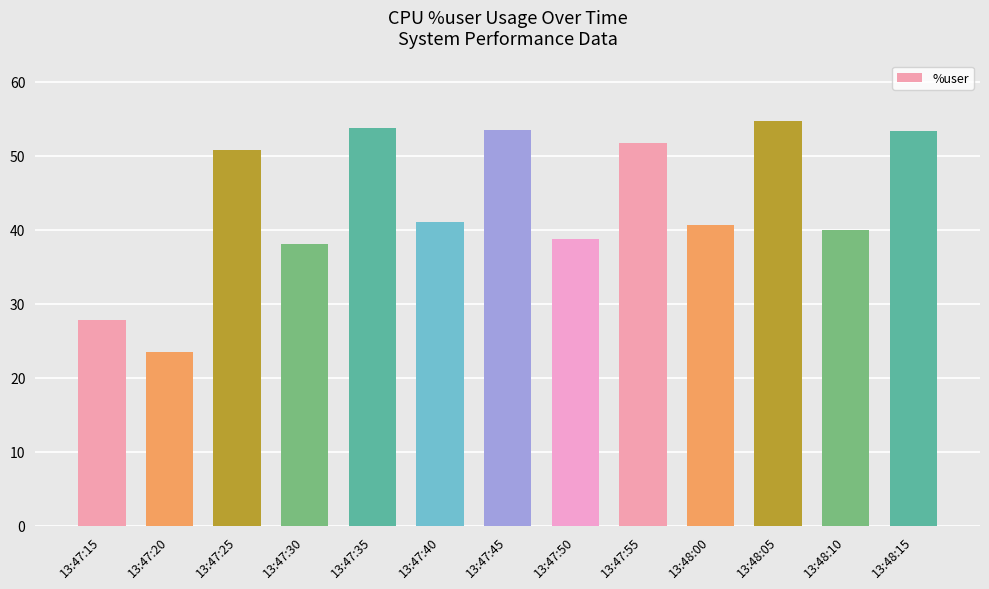

At which label does the data first exceed 41?

13:47:25